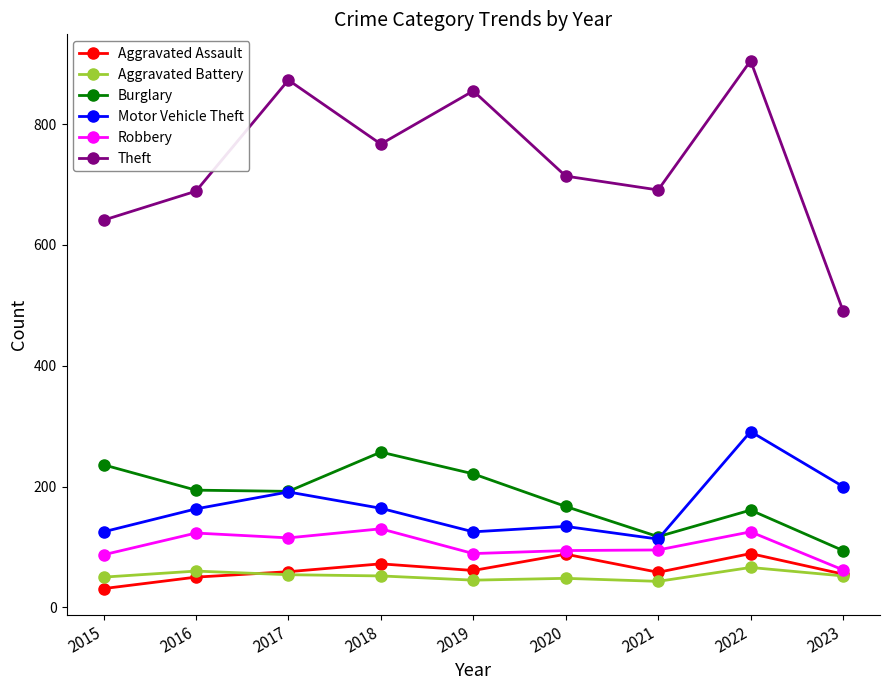

Is it true that Aggravated Battery equals 50 at 2015?

True